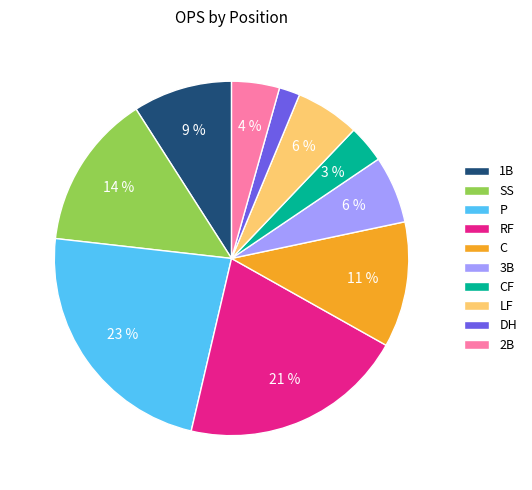

Which slice is the largest?

P